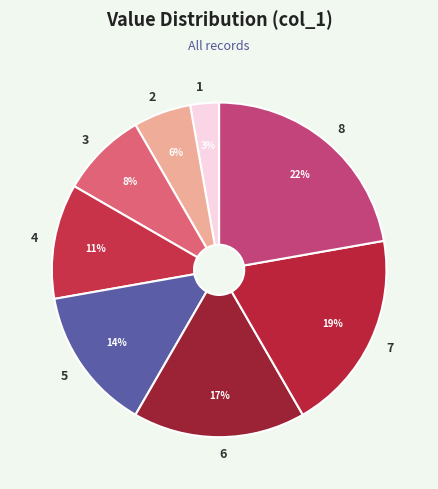

Rank the categories by value from highest to lowest.

8, 7, 6, 5, 4, 3, 2, 1